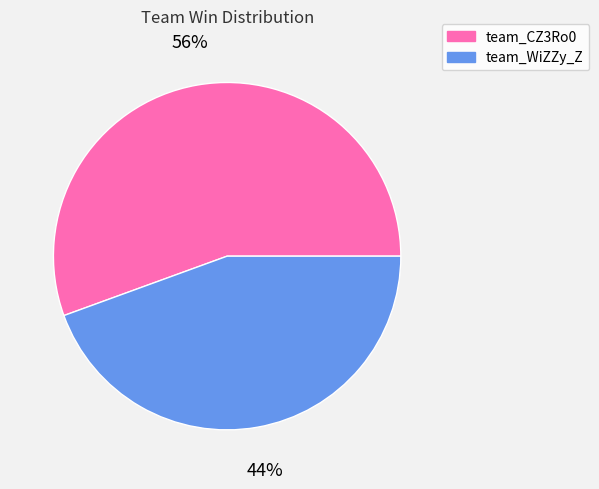

Is the sum of team_CZ3Ro0 and team_WiZZy_Z greater than half?

Yes